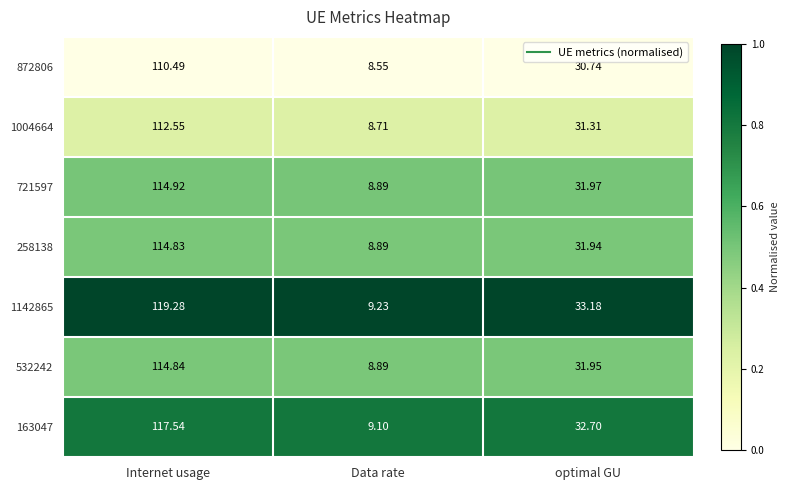

Is the value of 532242 at Internet usage greater than the value of 1142865 at Internet usage?

No